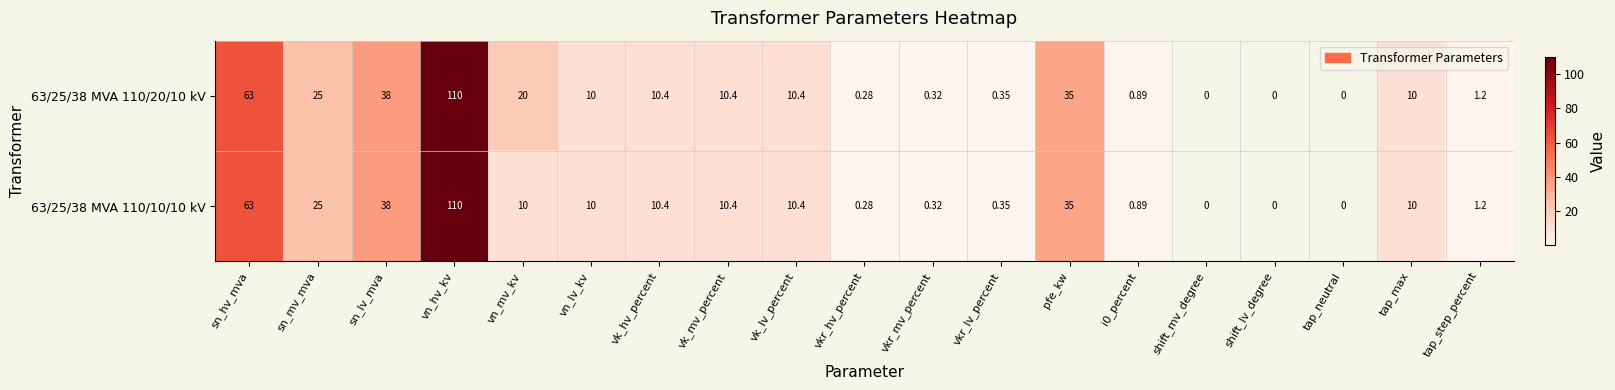

How many distinct data groups are displayed?

2